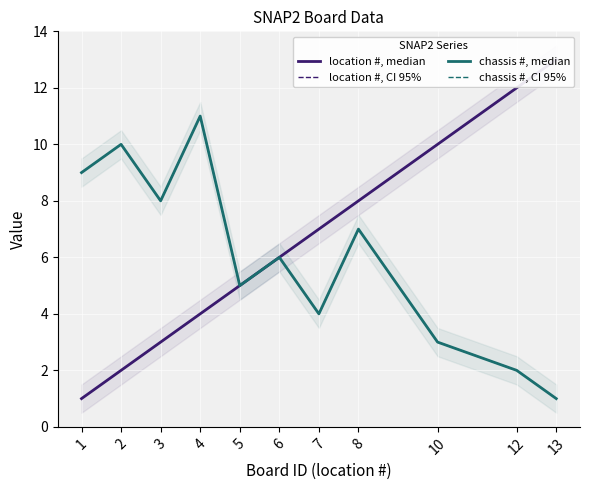

What is the sum of the chassis #, solid values at 1 and 8?

16